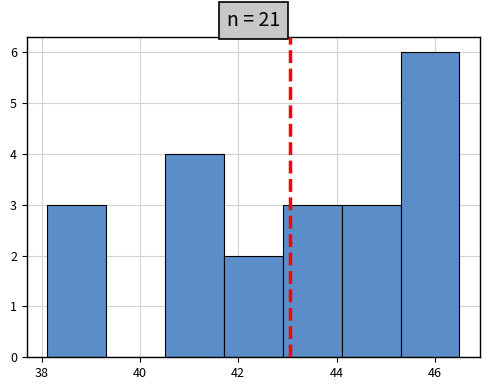

Over which range of the x-axis is the bar tallest?

45.4 to 46.4